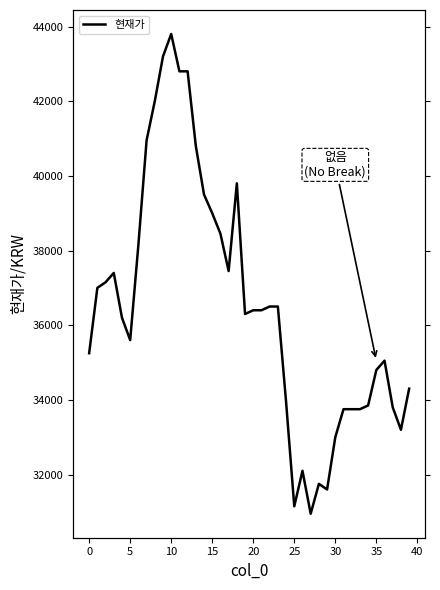

How many lines are shown in the chart?

1